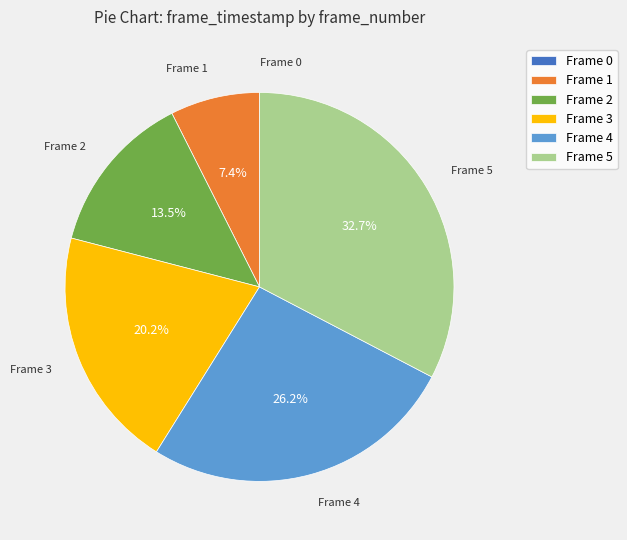

Which category has the biggest portion of the pie?

Frame 5